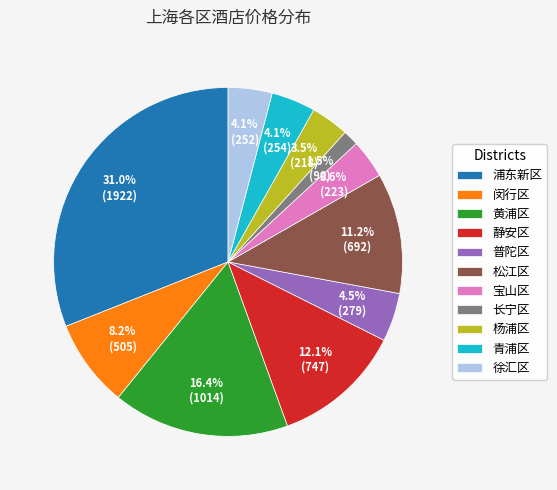

Is there a majority slice in this chart?

No